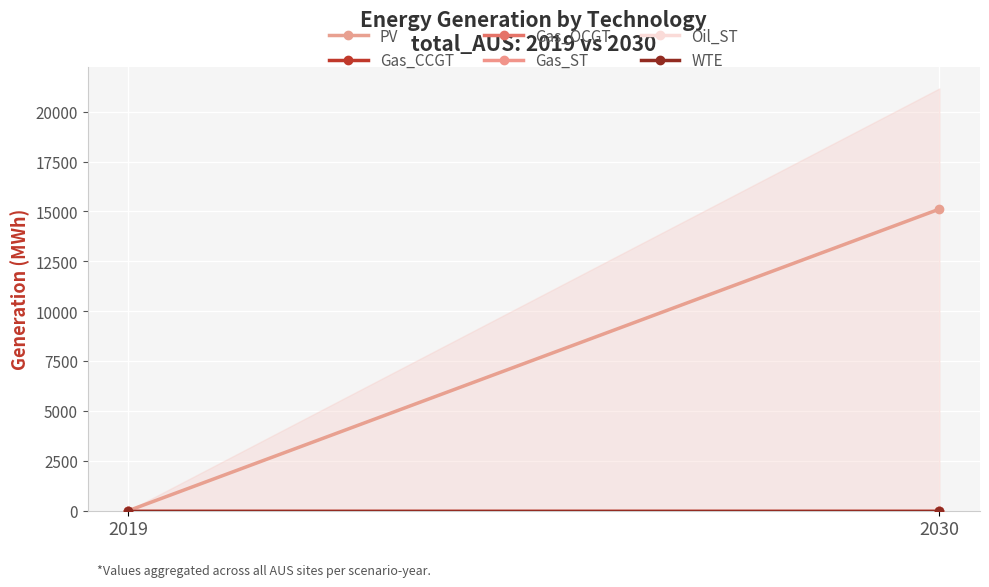

What are all the series names shown in the legend?

PV, Gas_CCGT, Gas_OCGT, Gas_ST, Oil_ST, WTE